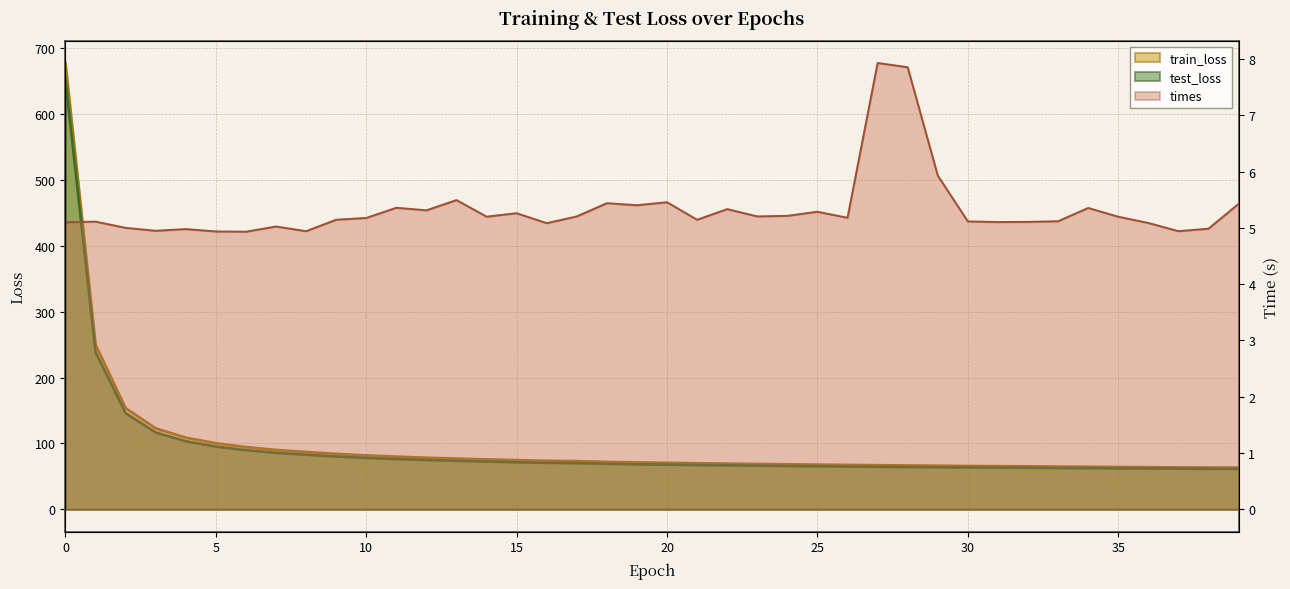

Does the chart have visible grid lines?

Yes